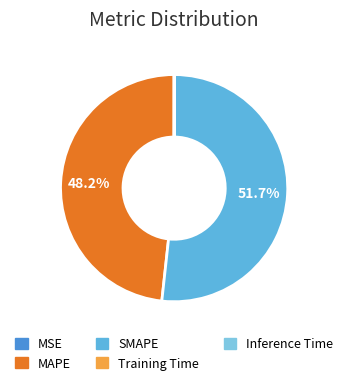

Which category has the smallest portion of the pie?

MSE